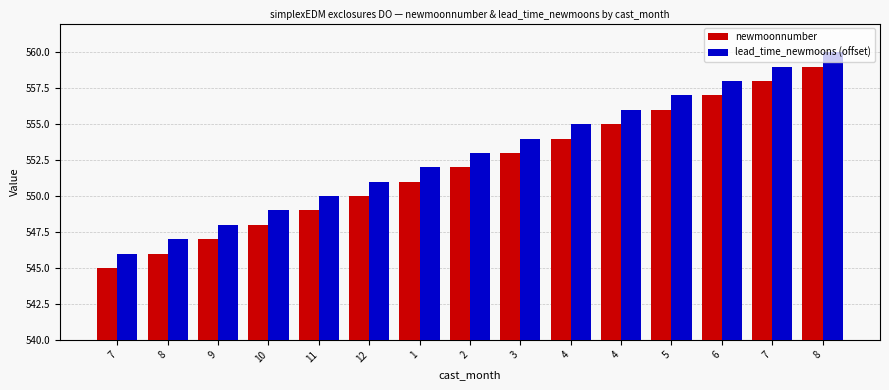

What is the difference between the highest and lowest values at 5?

1